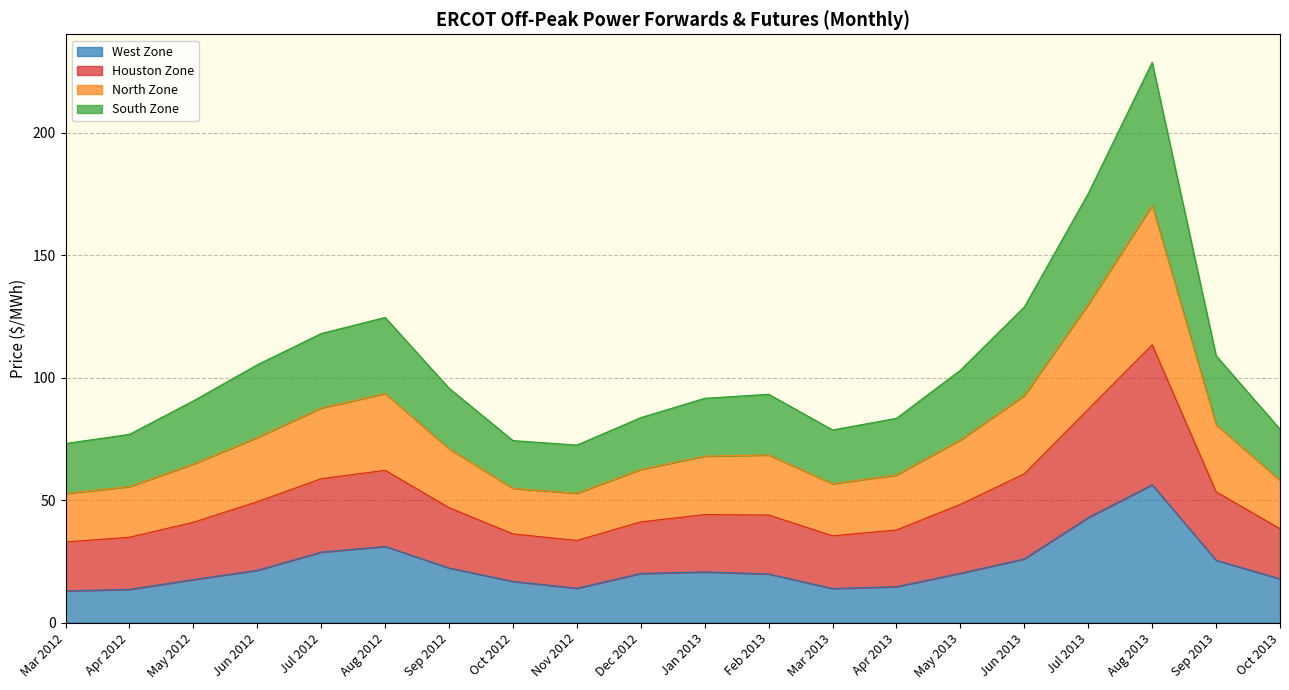

The West Zone series shows 26.1 at Jun 2013. True or false?

True